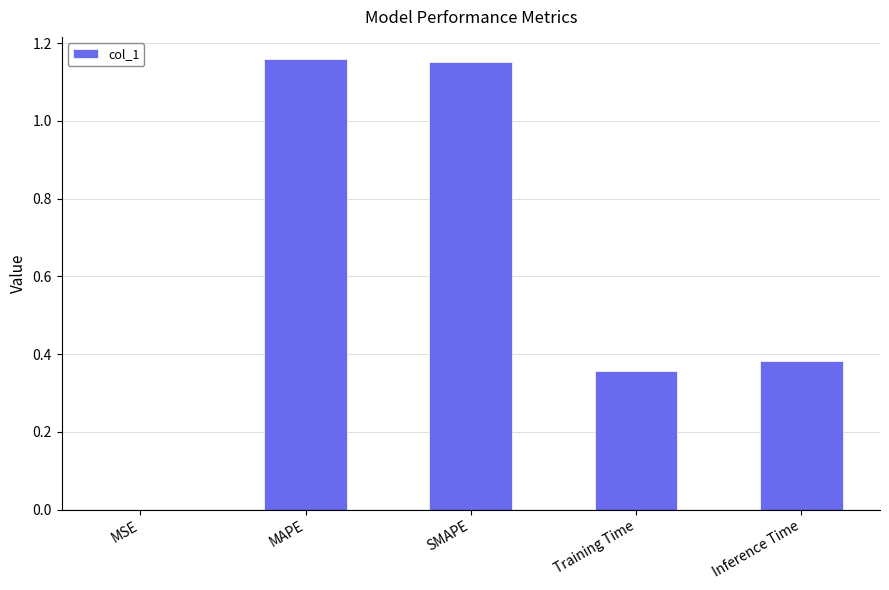

Are the bars horizontal?

No